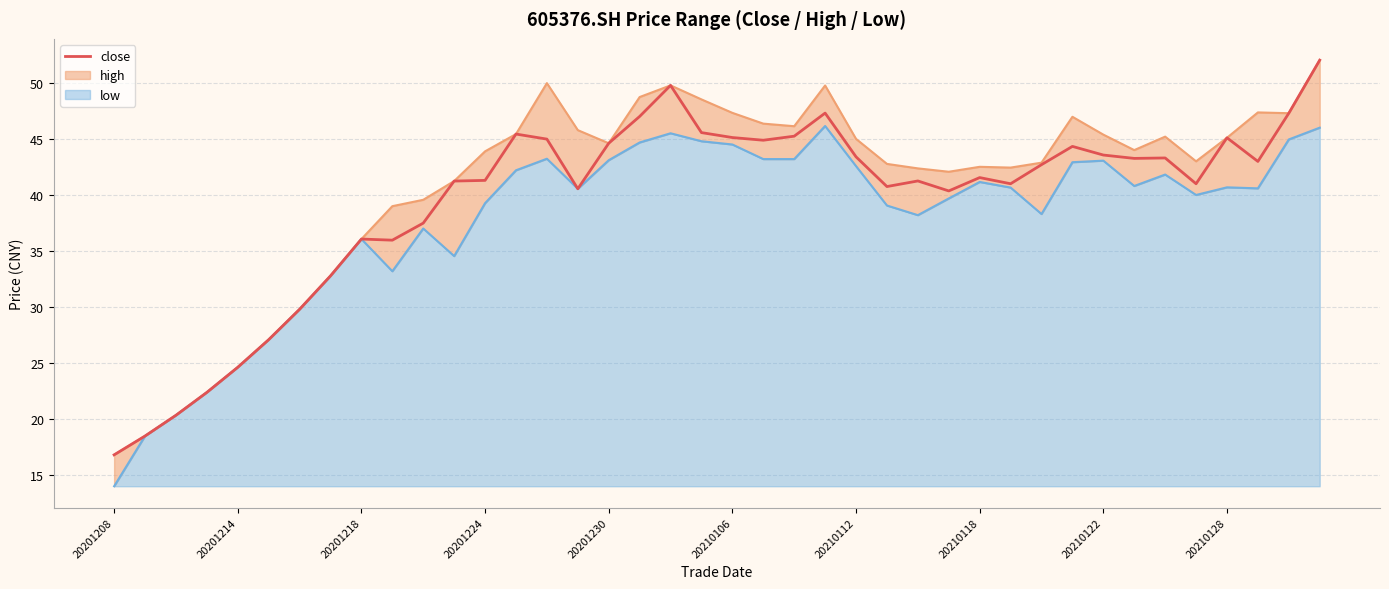

The value at 22 is 74.8. True or false?

False